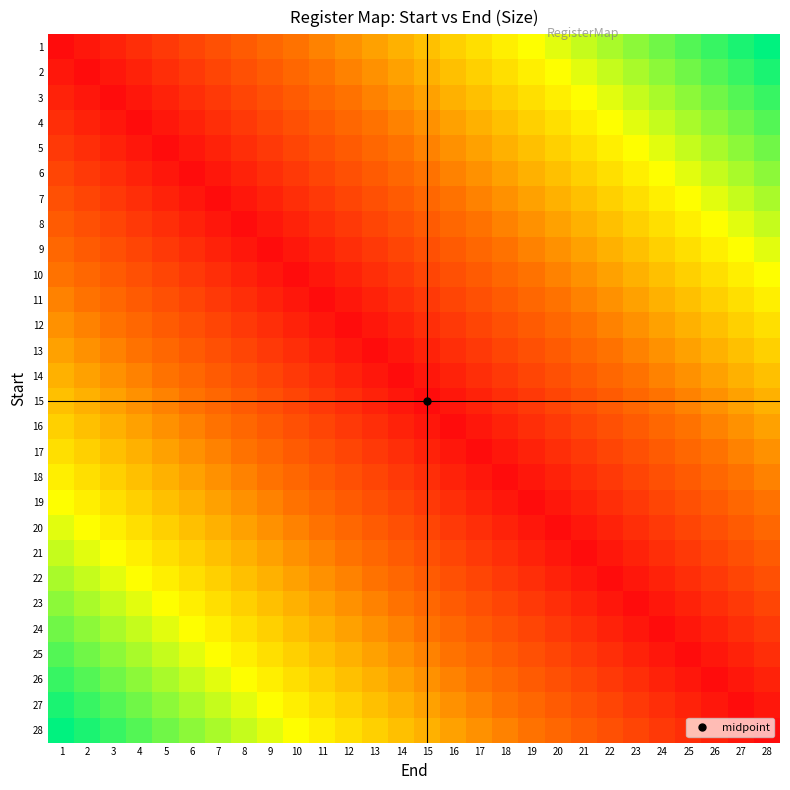

Between 23 and 26, which is larger?

26